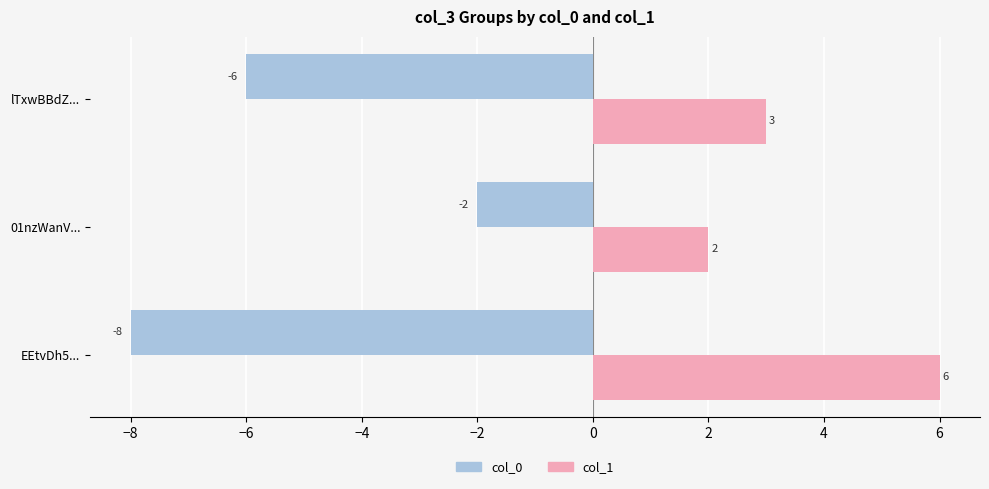

The col_0 series shows -2 at 01nzWanV.... True or false?

True